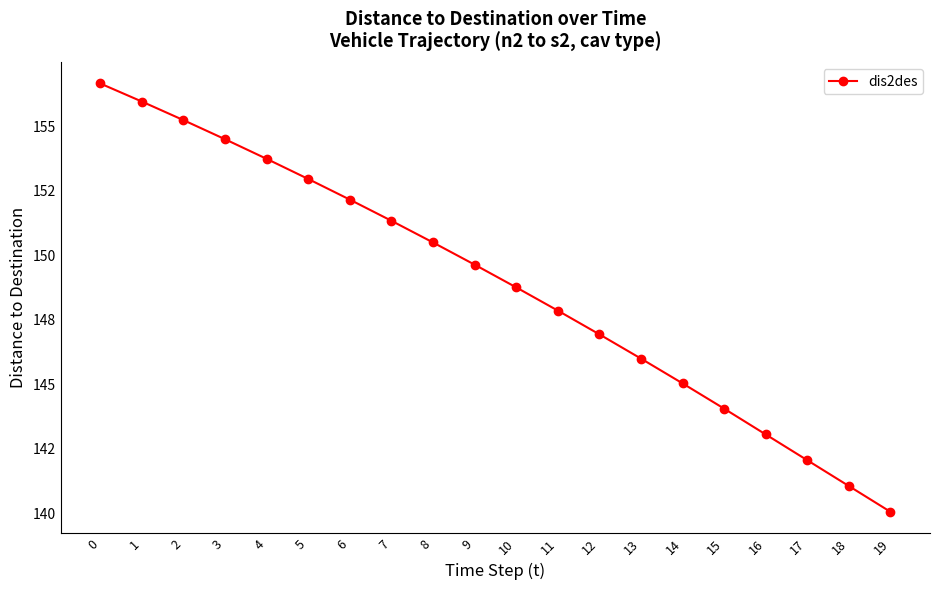

Rank the categories by value from lowest to highest.

19, 18, 17, 16, 15, 14, 13, 12, 11, 10, 9, 8, 7, 6, 5, 4, 3, 2, 1, 0